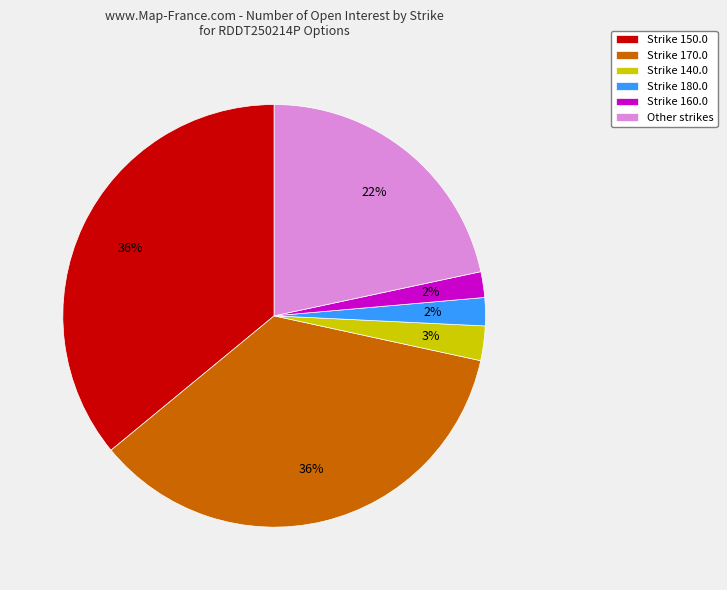

To the nearest percent, what is the average slice percentage?

17%